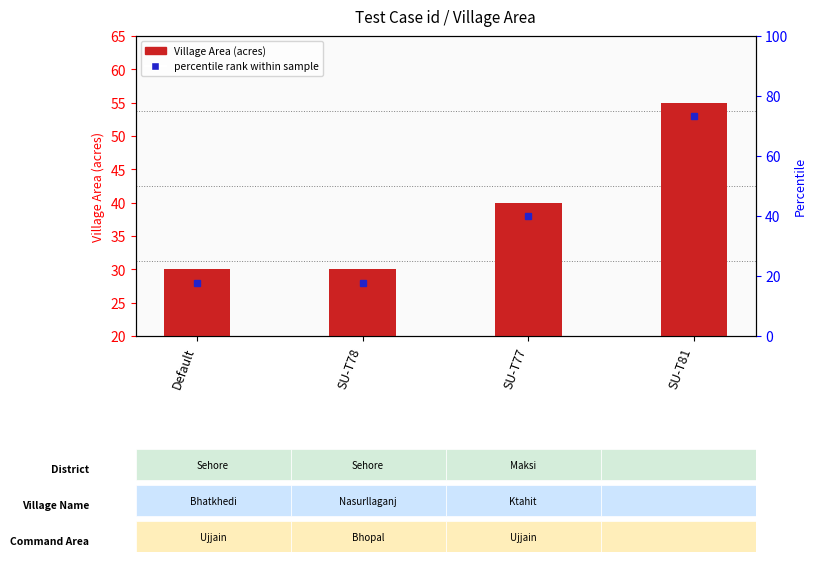

At which category does the chart reach its minimum across all series?

Default